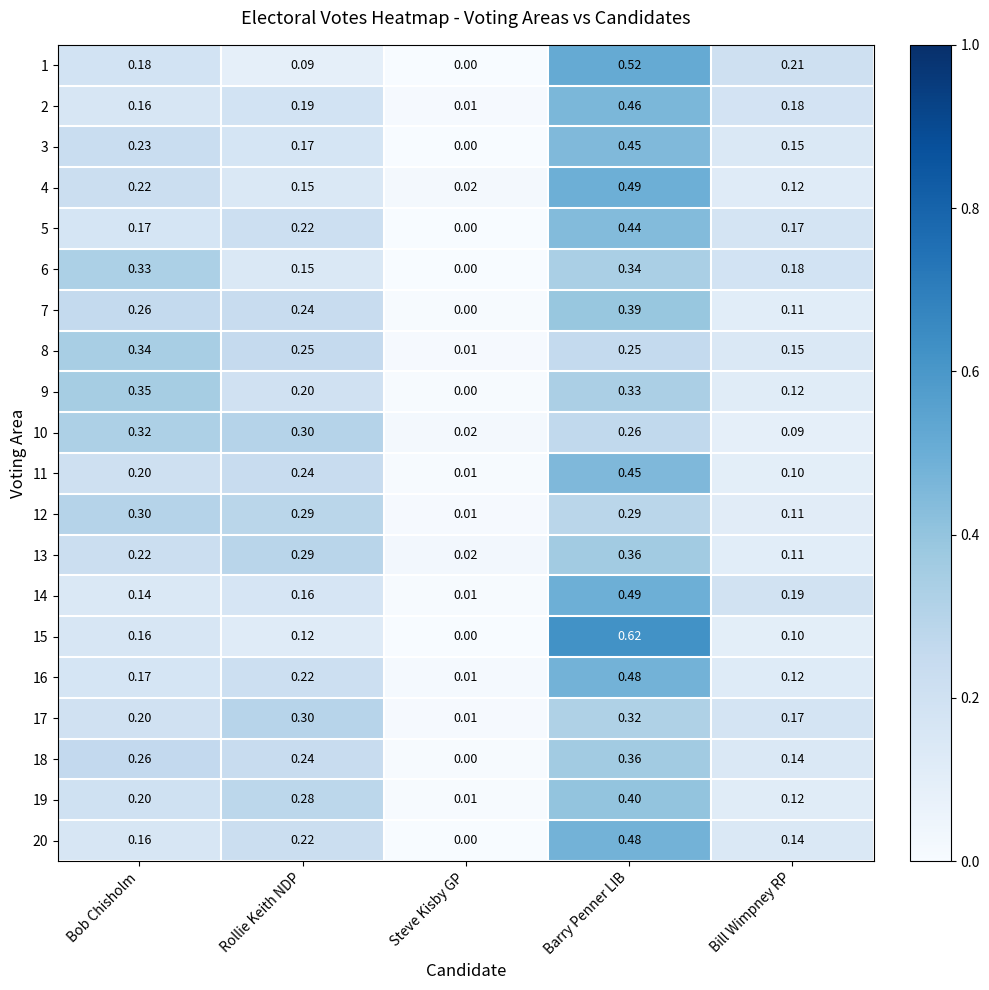

List the labels in order of 17 value, largest first.

Barry Penner LIB, Rollie Keith NDP, Bob Chisholm, Bill Wimpney RP, Steve Kisby GP